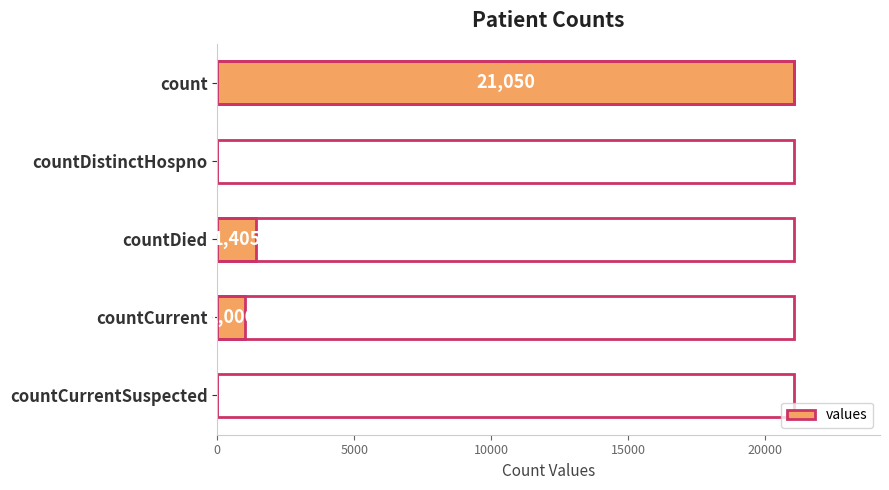

What is the sum of the values at countDied and count?

22455